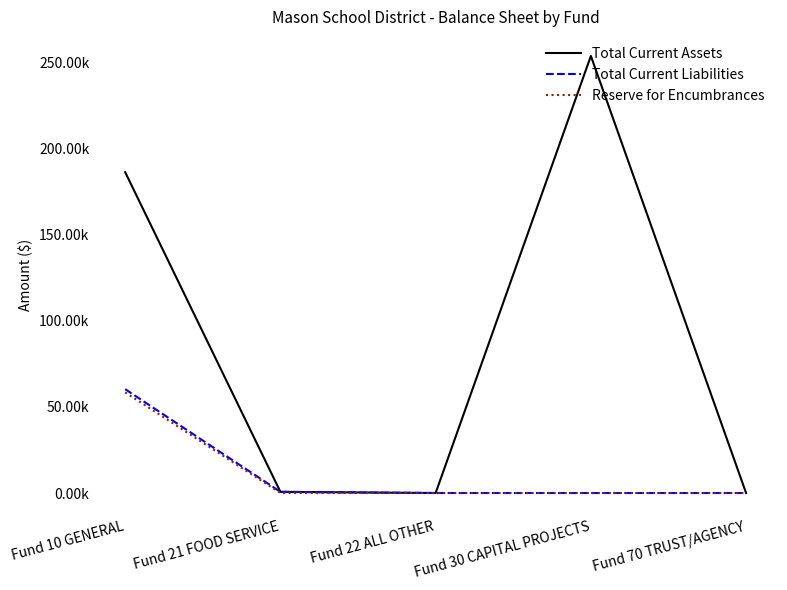

At which category is the sum across all series the highest?

Fund 10 GENERAL